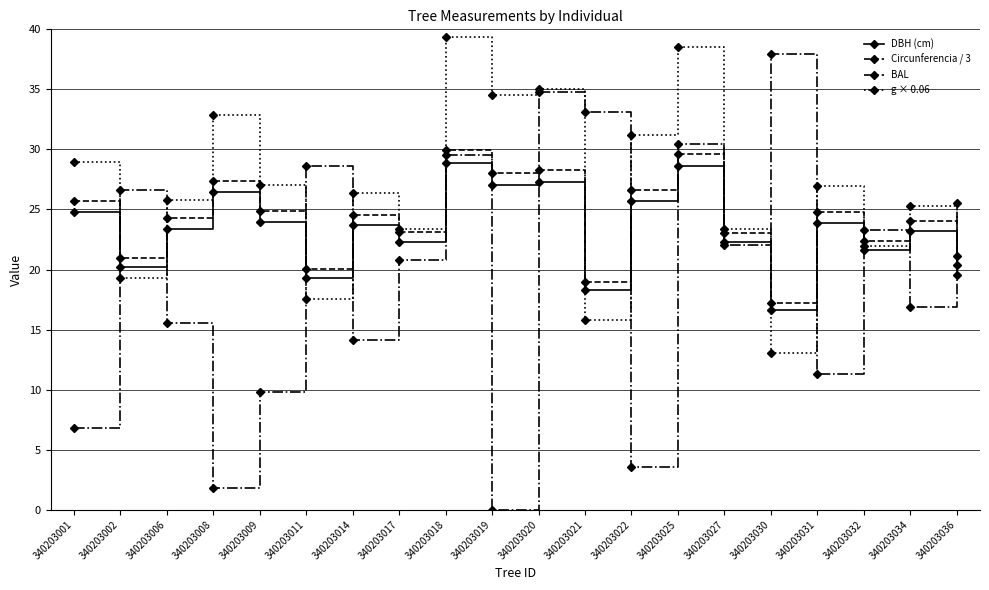

Which series has the largest range (max minus min)?

BAL